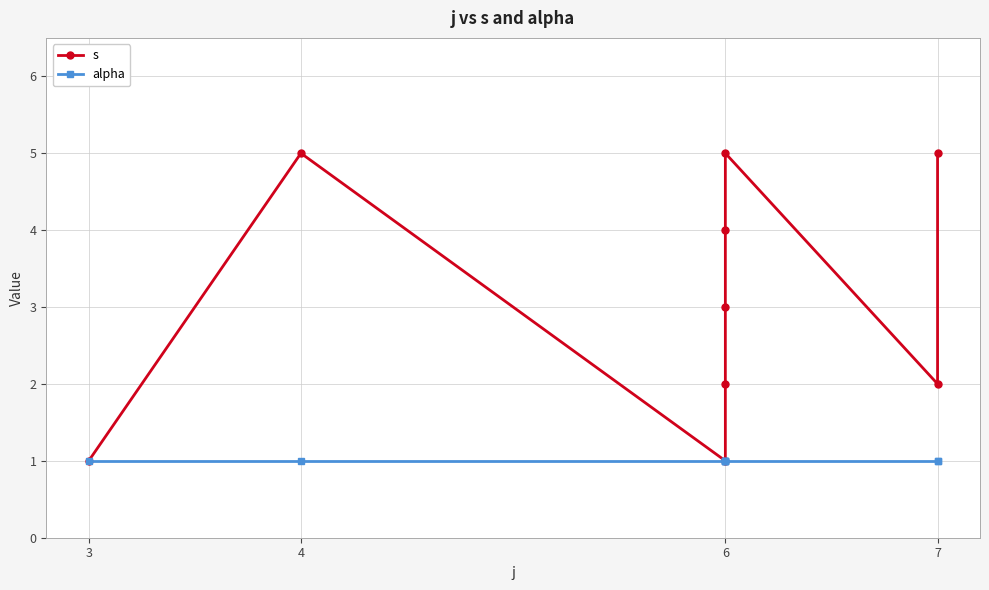

Which series has the largest total across all categories?

s